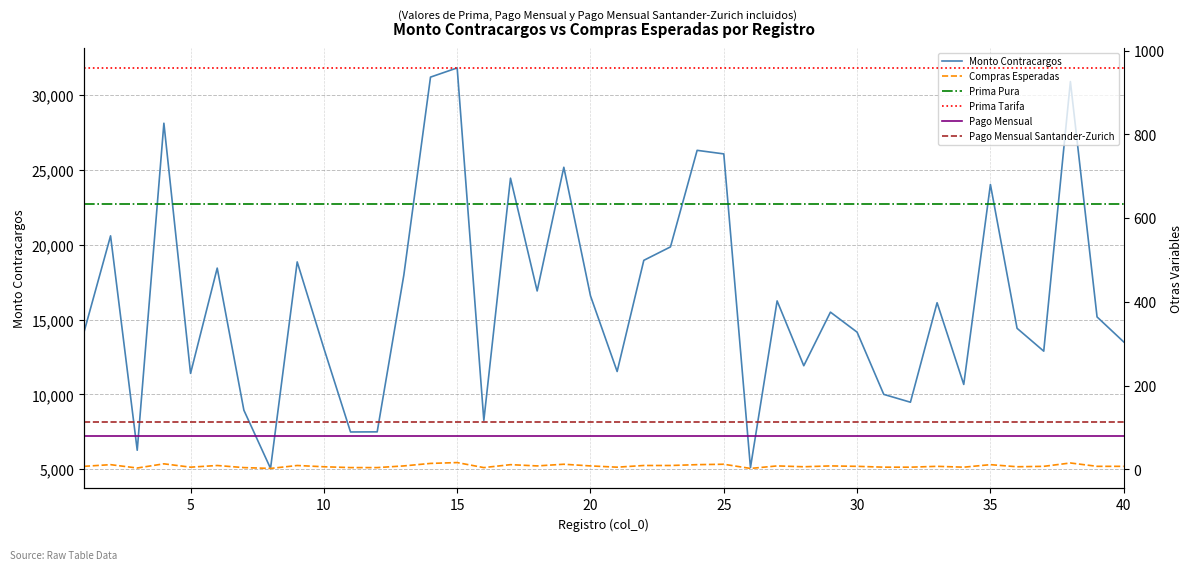

What is the lowest value of the Monto Contracargos series?

5055.9